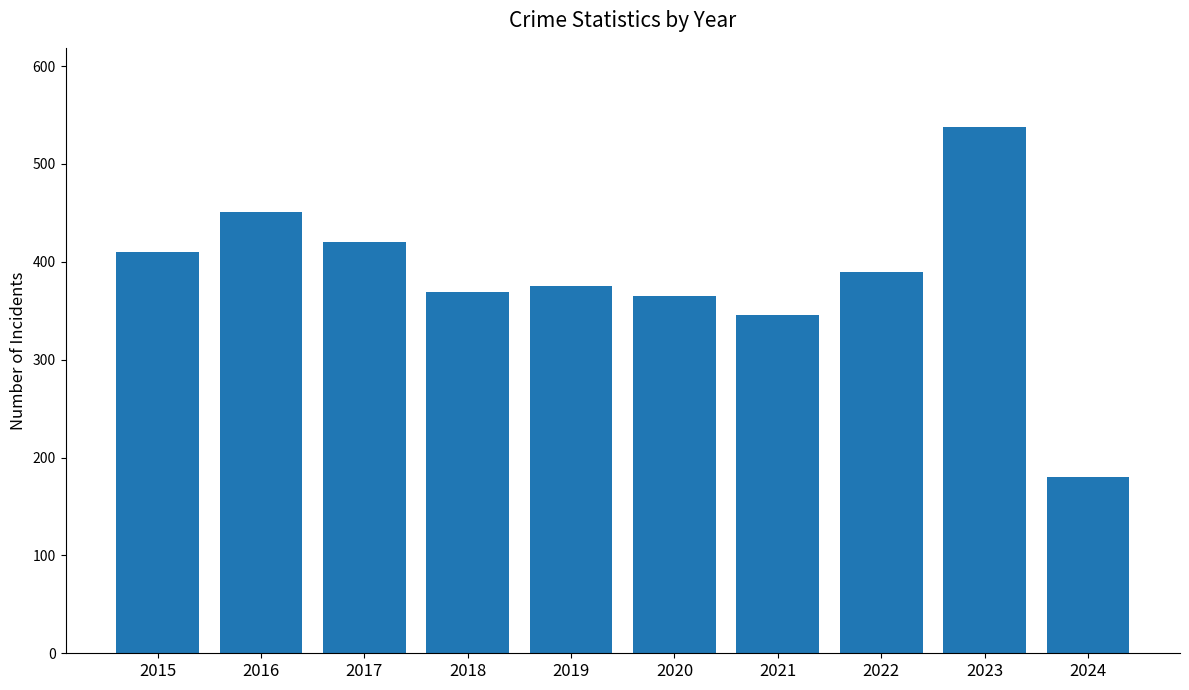

At which category does the chart reach its peak across all series?

2023